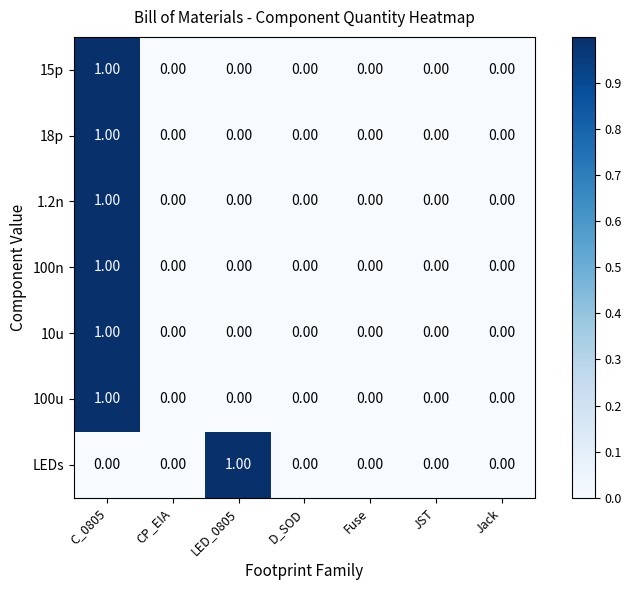

Between LED_0805 and D_SOD, which series saw the biggest shift?

LEDs